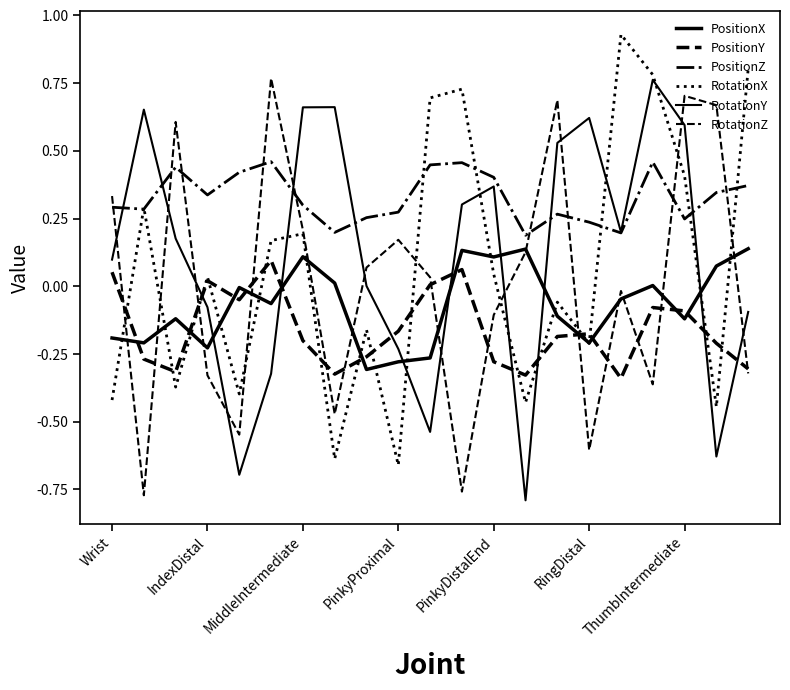

How many lines are shown in the chart?

6